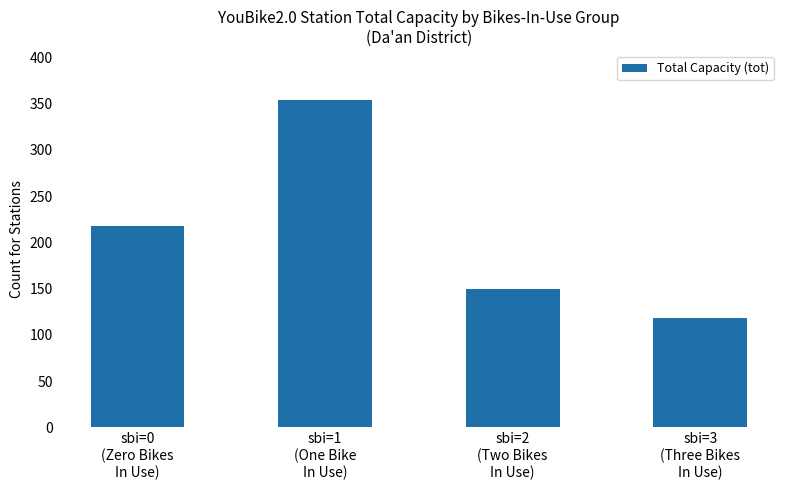

The value at sbi=0
(Zero Bikes
In Use) is 218. True or false?

True